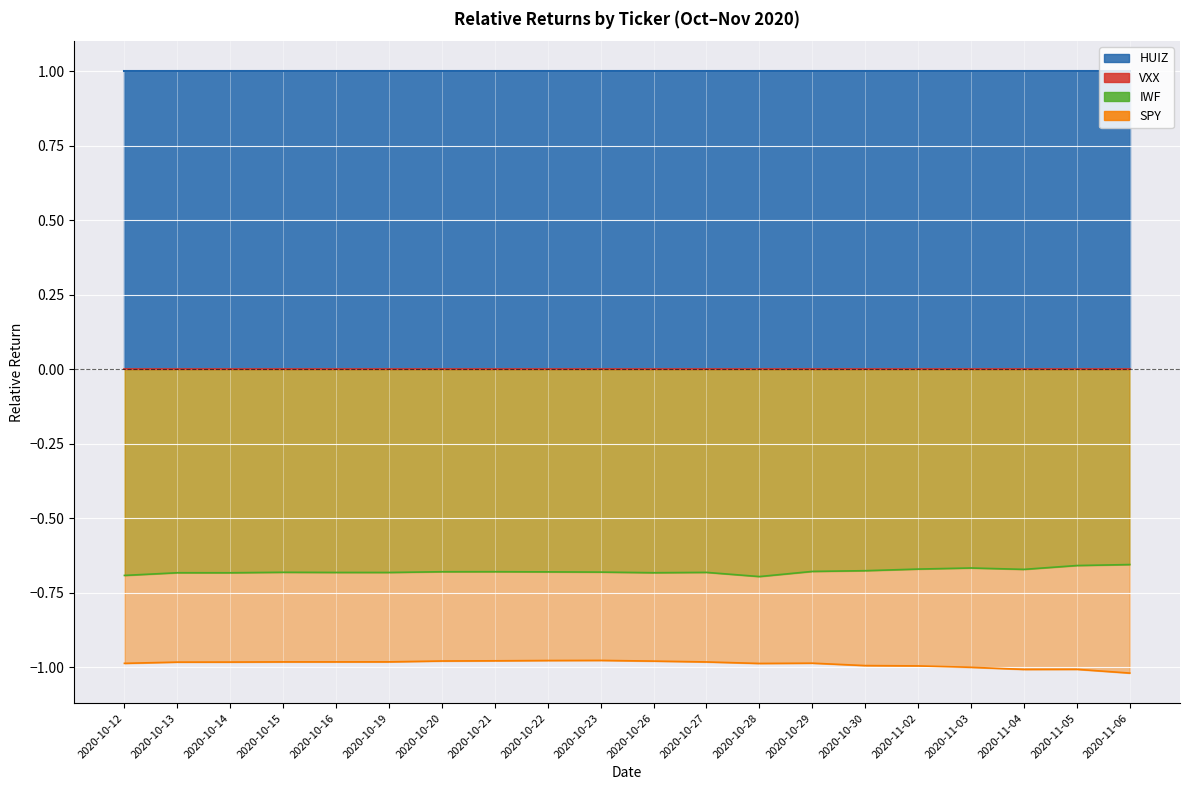

True or false: IWF and SPY intersect in this chart.

False